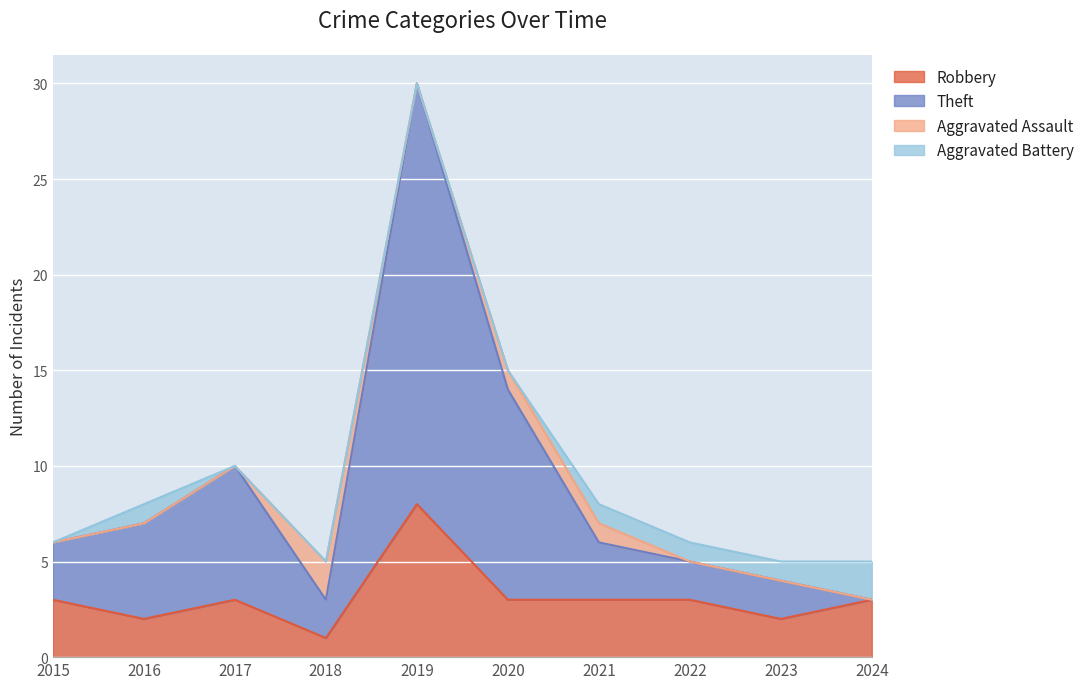

Which category has the lowest value in the Robbery series?

2018